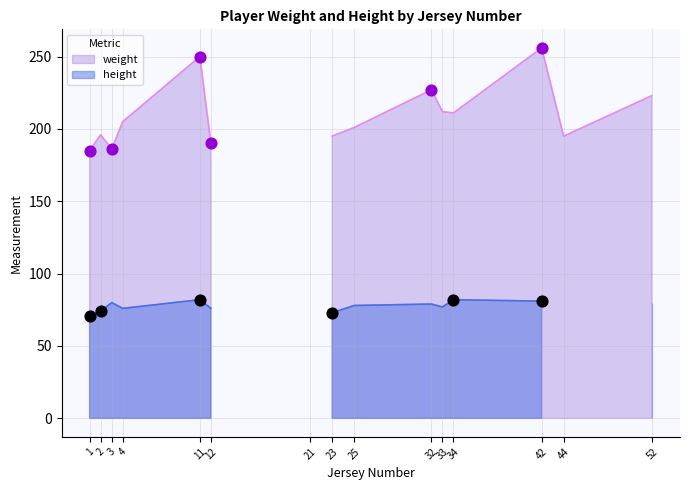

Which series reaches the maximum Y coordinate?

weight